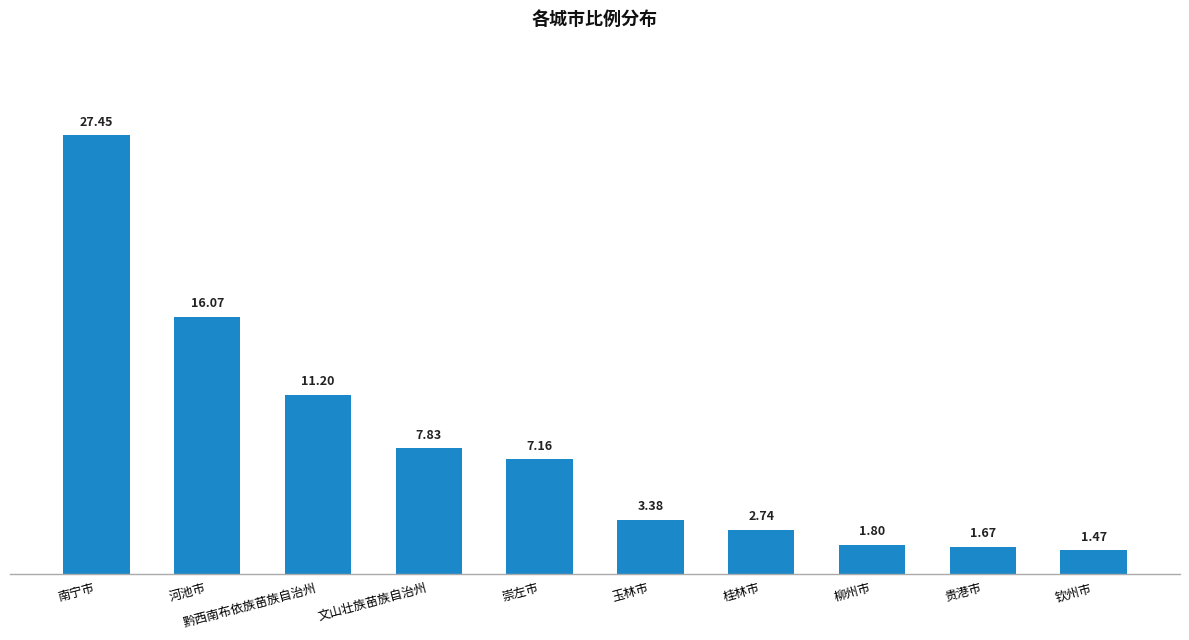

Which has a higher value, 文山壮族苗族自治州 or 南宁市?

南宁市